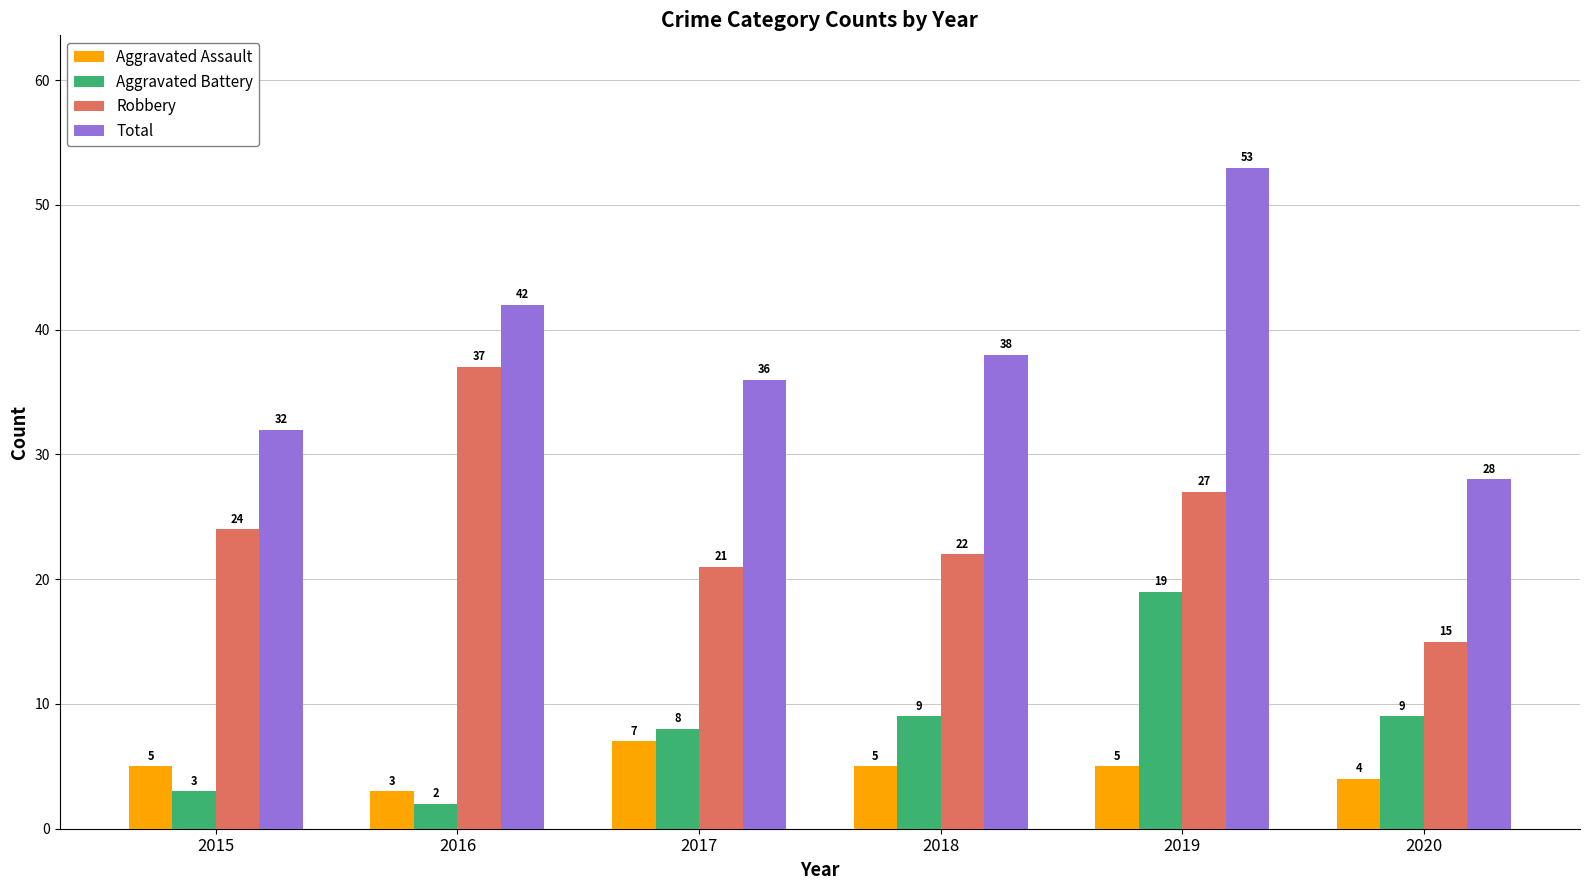

Is it true that Aggravated Battery equals 4 at 2018?

False